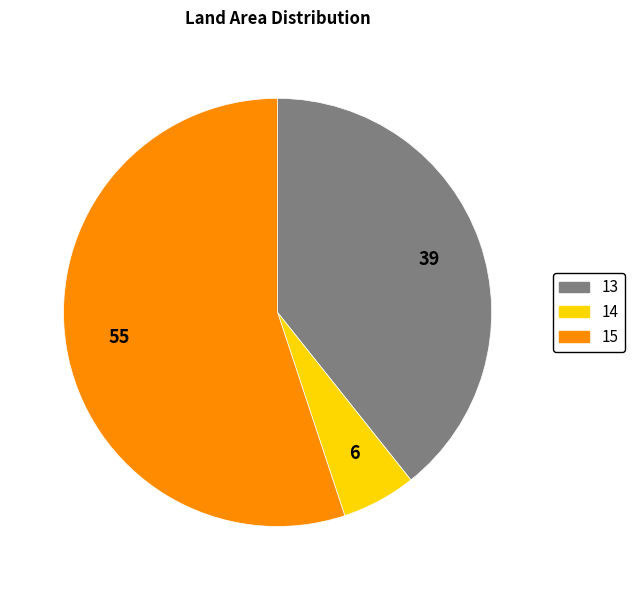

Between 13 and 15, which is larger?

15